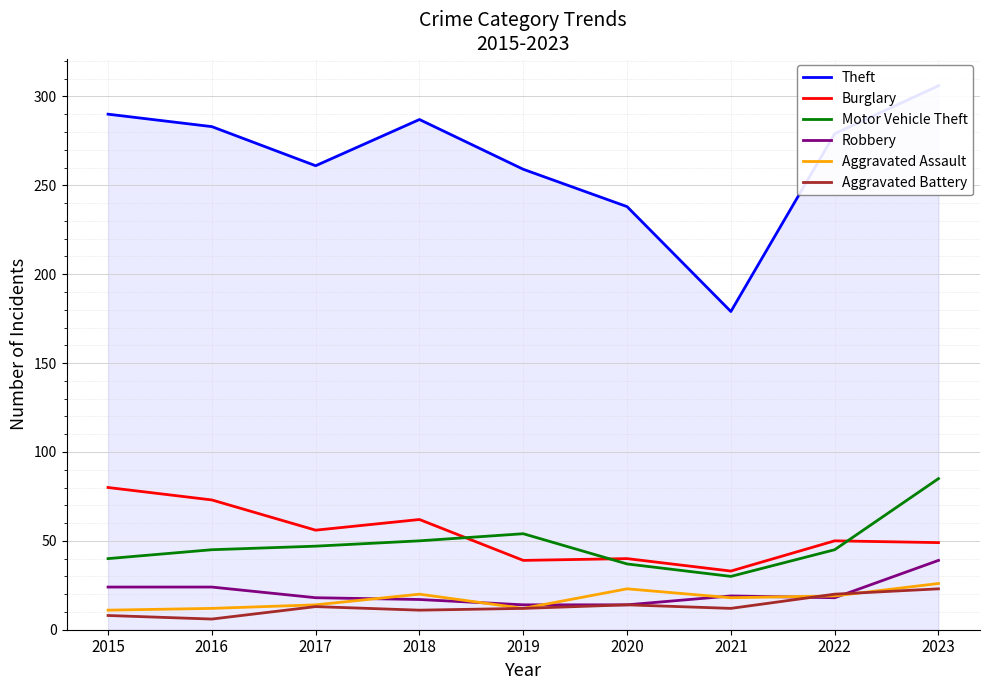

At which label does Robbery first exceed 18?

2015